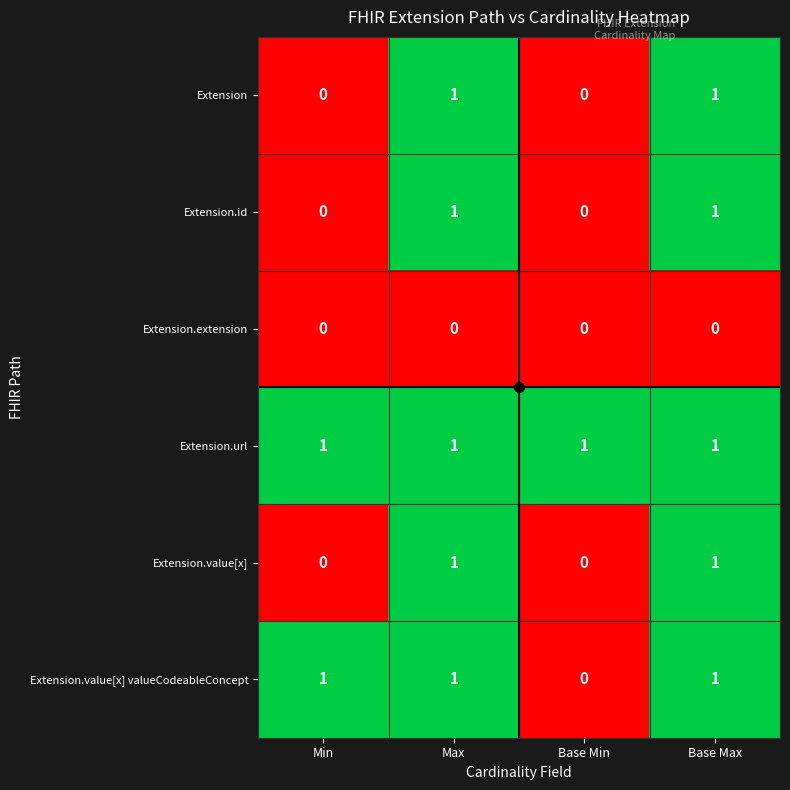

How many series are shown in this chart?

6